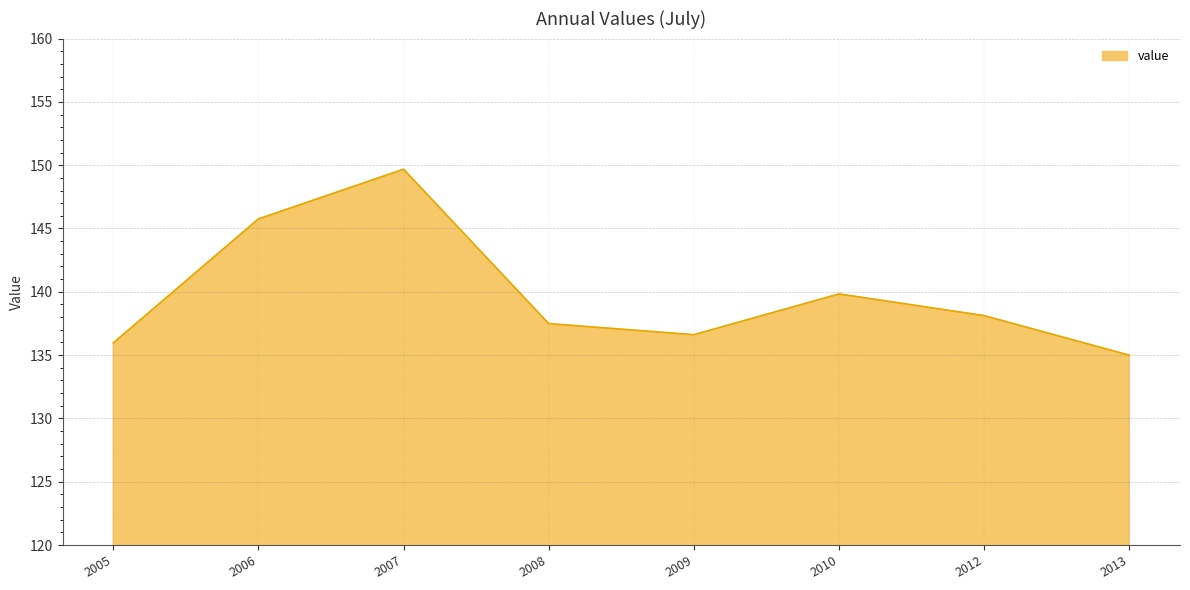

How many lines are shown in the chart?

1